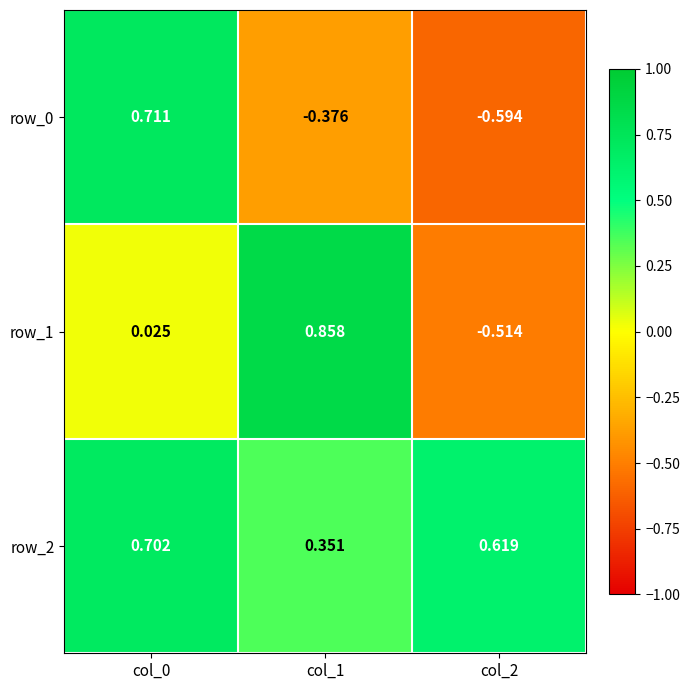

What is the difference between the row_0 values at col_2 and col_1?

0.2